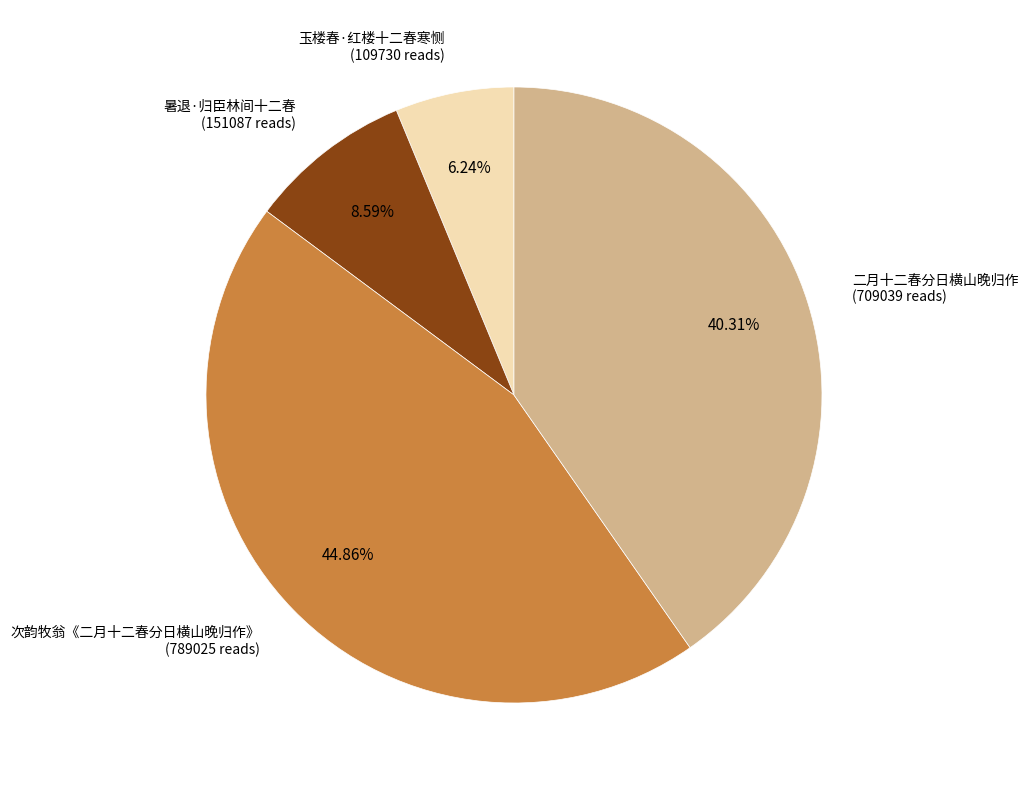

Count the number of slices in the pie.

4